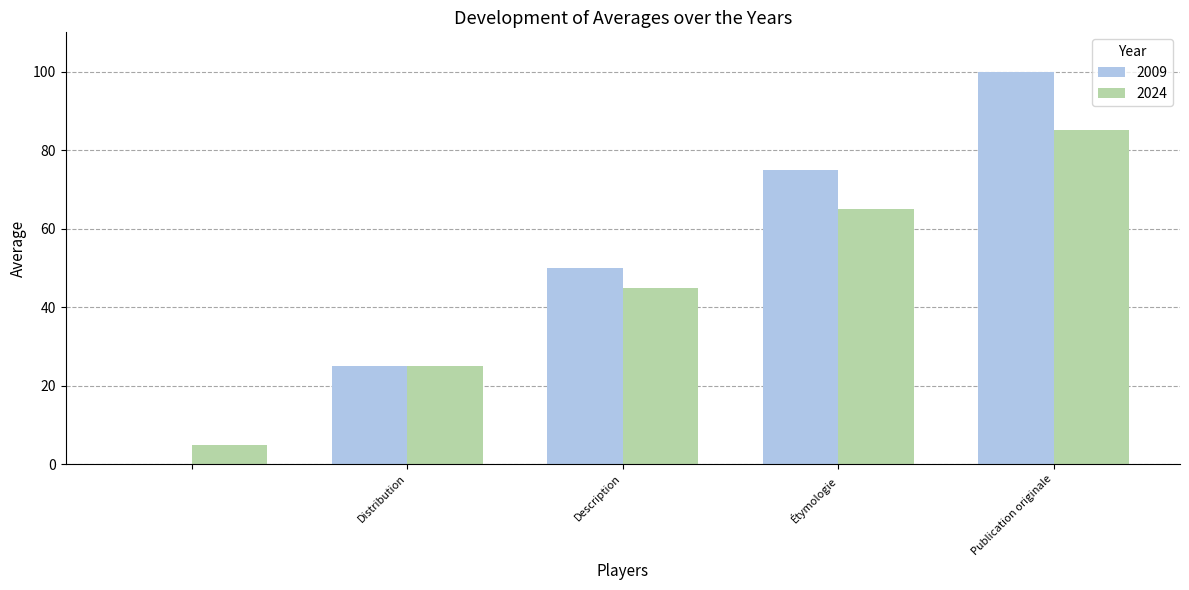

Which series has the widest spread of values?

2009